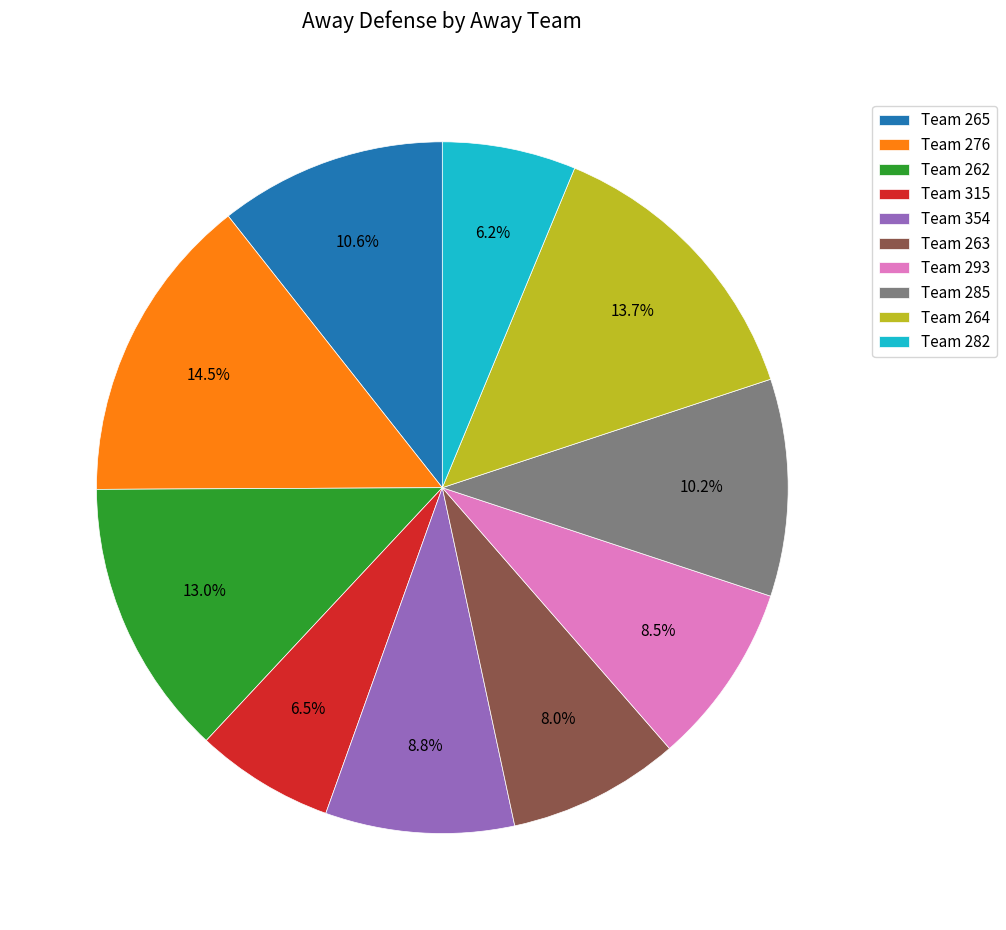

Which slice is the largest?

Team 276